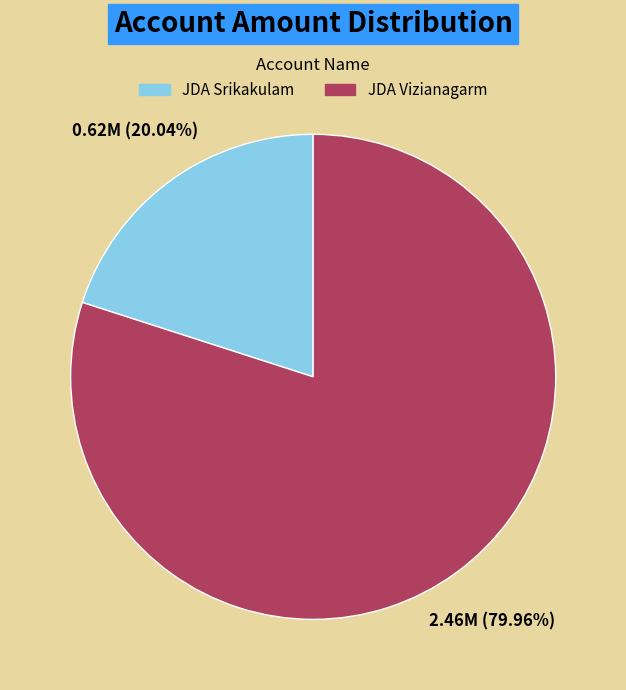

Does JDA Srikakulam represent more than half of the total?

No